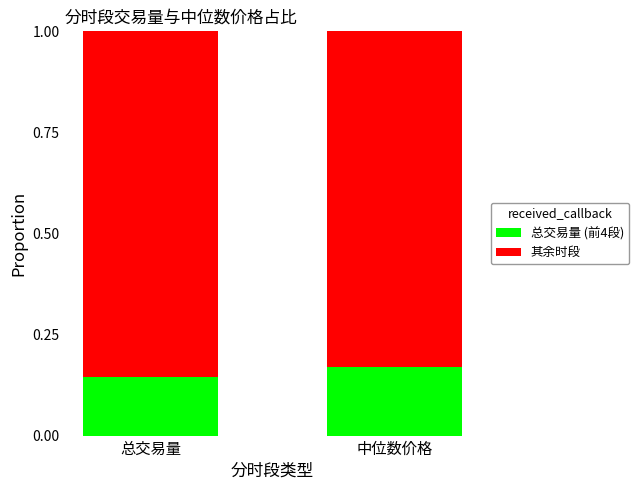

At which label is 总交易量 (前4段) closest to 0?

总交易量